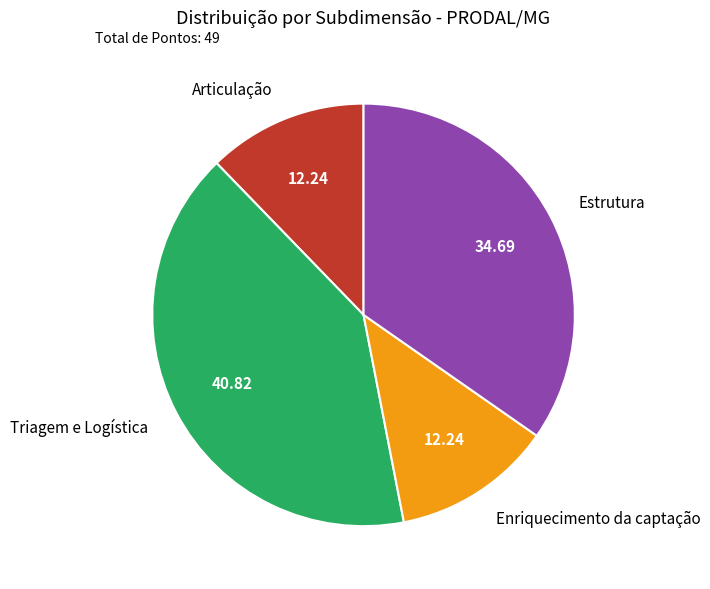

Is there a majority slice in this chart?

No